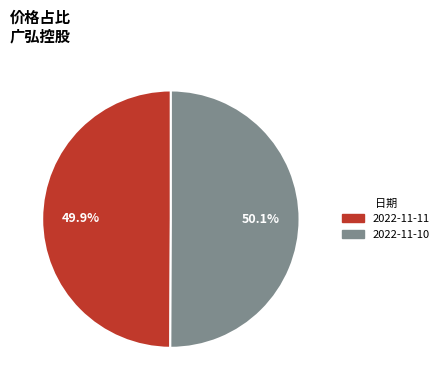

Is there any slice that represents more than half of the pie?

Yes